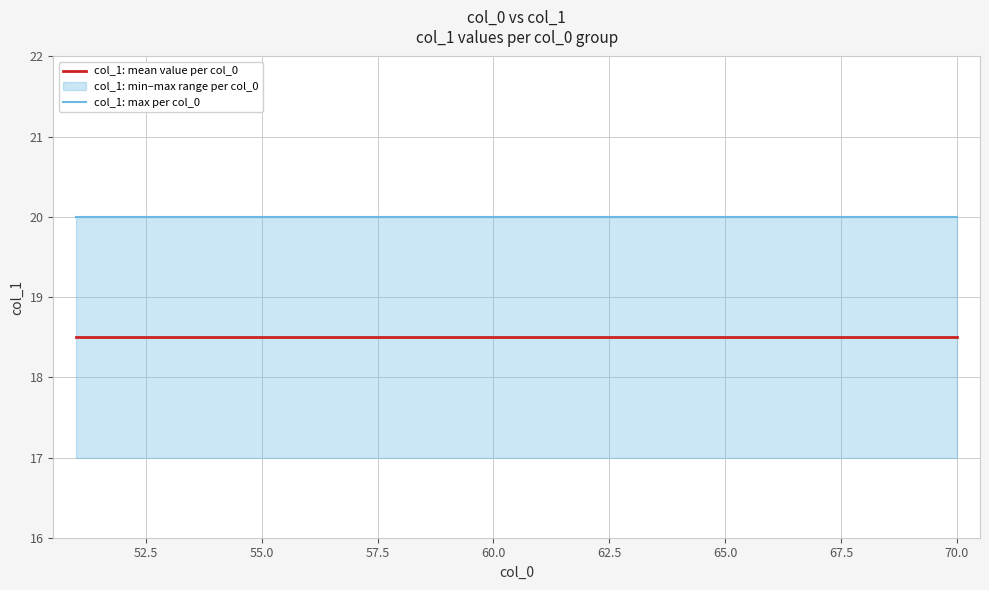

Which series has the largest total across all categories?

col_1: max per col_0